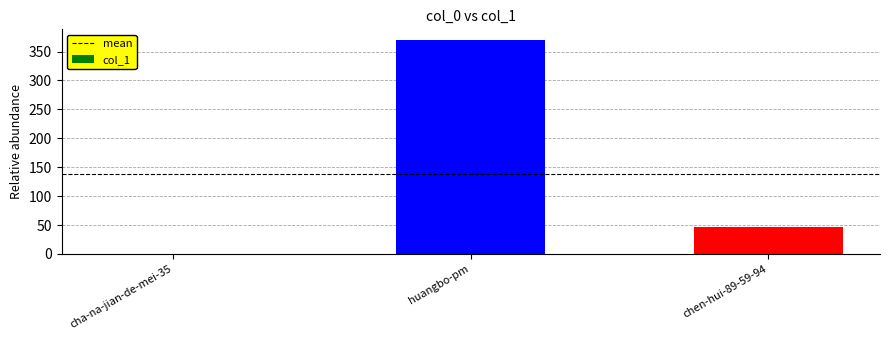

What is the sum of the values at huangbo-pm and cha-na-jian-de-mei-35?

370